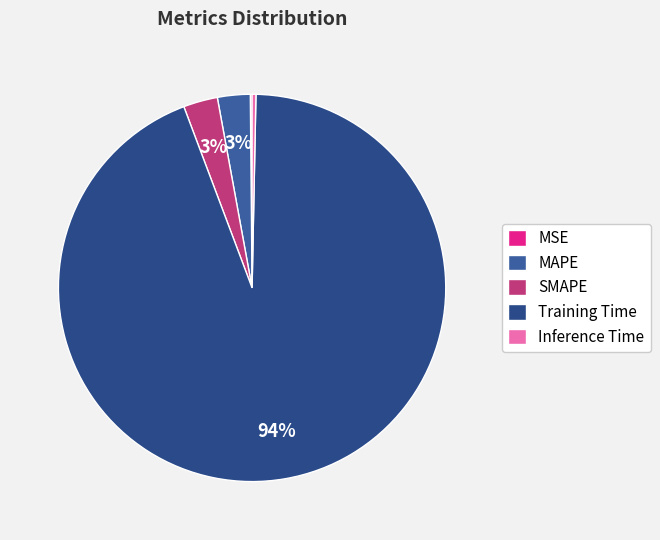

How many segments does this pie chart have?

5